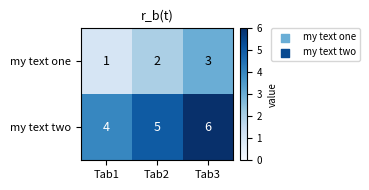

What is the difference between the highest and lowest values at Tab2?

3